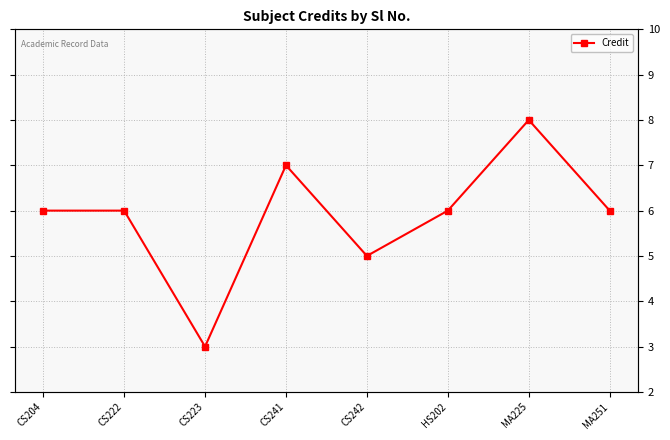

How many values are between 6 and 7?

5